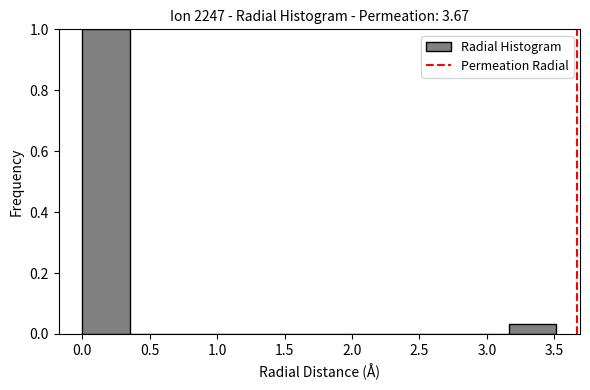

Reading left to right, list every bar in this chart as the range it spans on the x-axis followed by its height. Neither the bar edges nor the heights are printed on the chart, so give them approximately, as read against the axes.

0.00 to 0.35: 1.00
0.35 to 0.70: 0
0.70 to 1.05: 0
1.05 to 1.40: 0
1.40 to 1.75: 0
1.75 to 2.10: 0
2.10 to 2.45: 0
2.45 to 2.80: 0
2.80 to 3.15: 0
3.15 to 3.50: 0.04